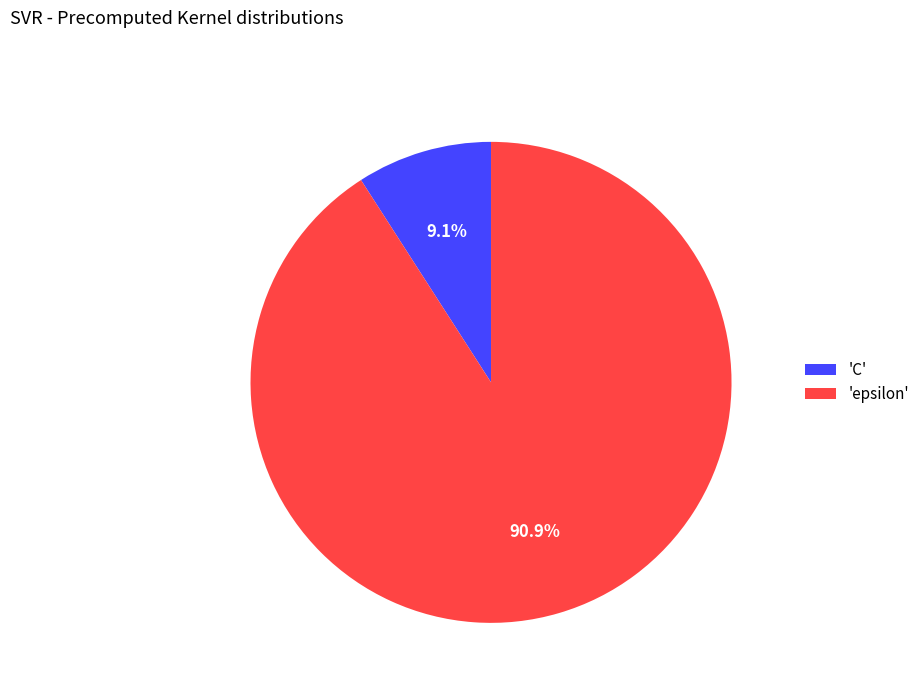

Is there any slice that represents more than half of the pie?

Yes